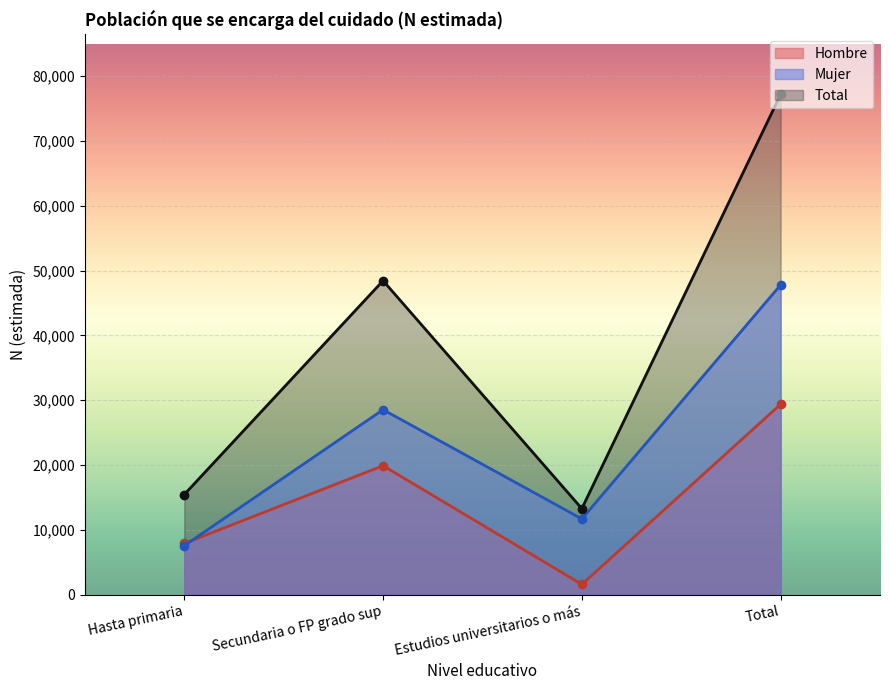

True or false: Total and Mujer cross at least once.

False